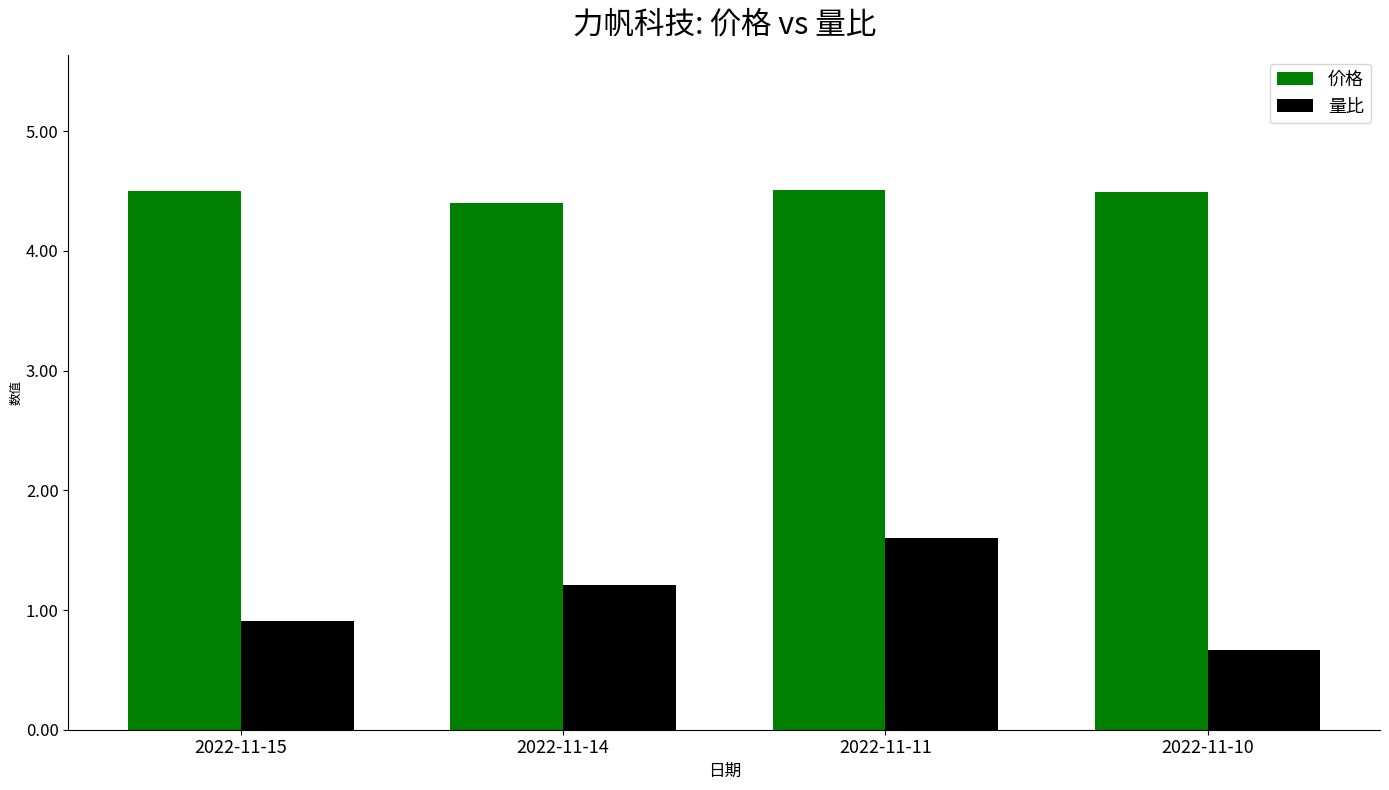

Which category has the highest value in the 量比 series?

2022-11-11